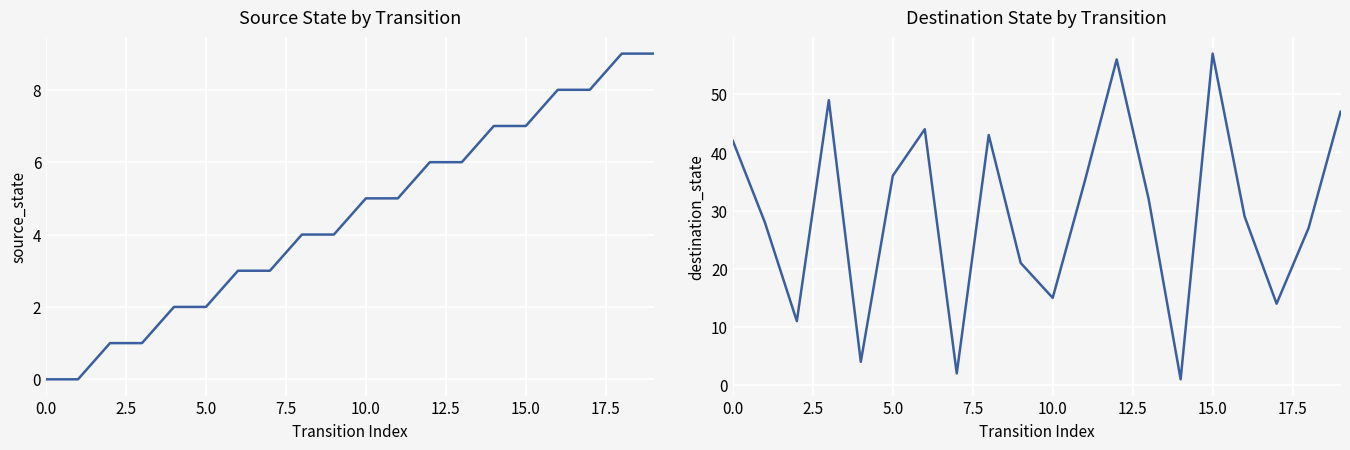

At which category is the sum across all series the highest?

15